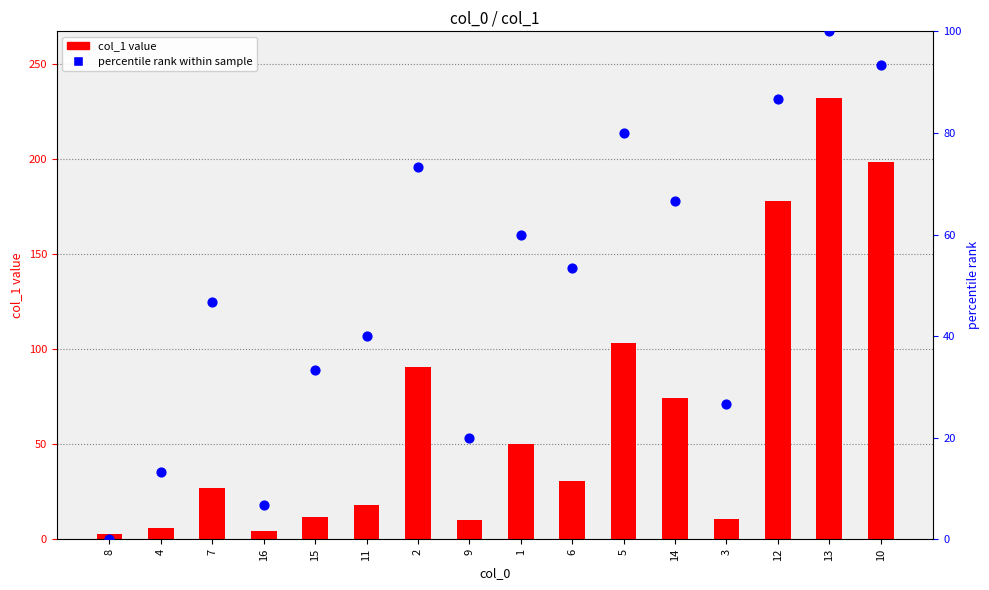

Which series has the widest spread of Y values?

col_1 value